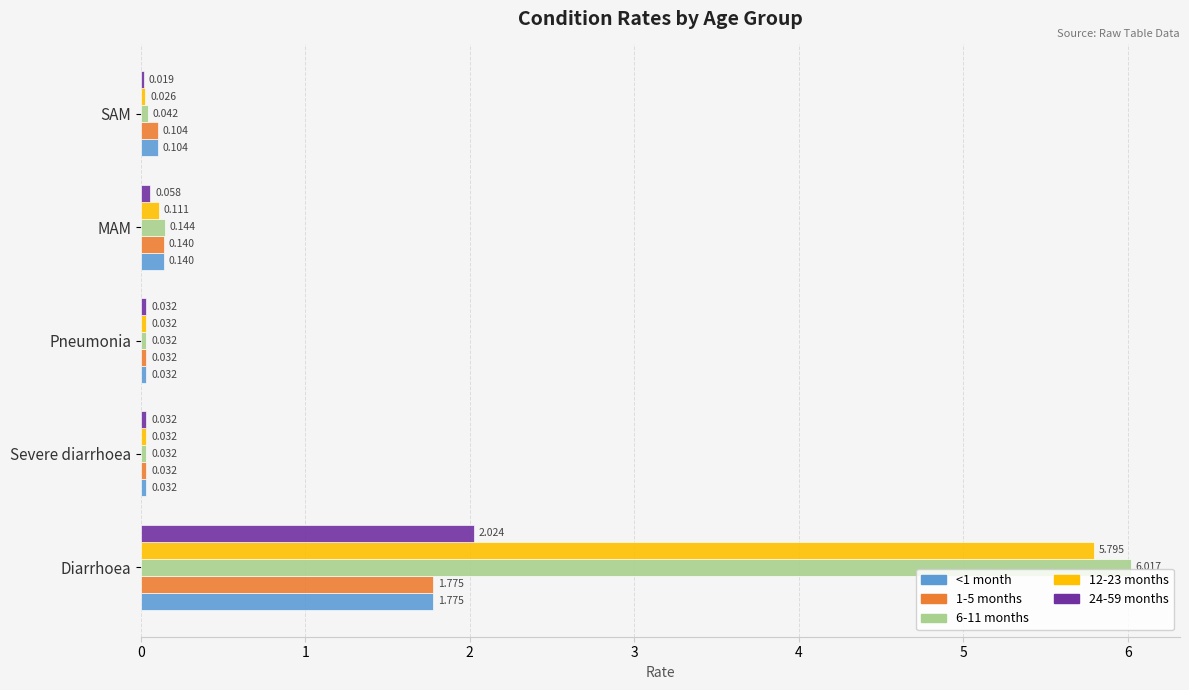

How many distinct data groups are displayed?

5